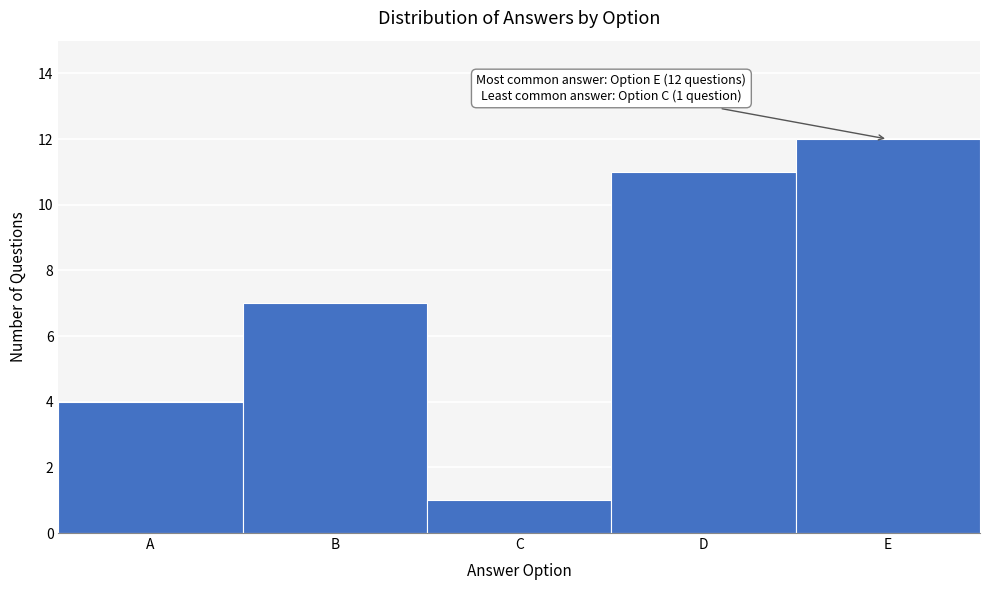

Reading left to right, list all the values displayed in this chart.

A=4	B=7	C=1	D=11	E=12